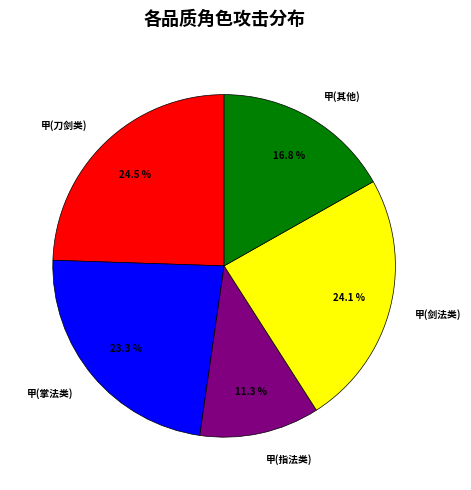

Between 甲(刀剑类) and 甲(指法类), which is larger?

甲(刀剑类)